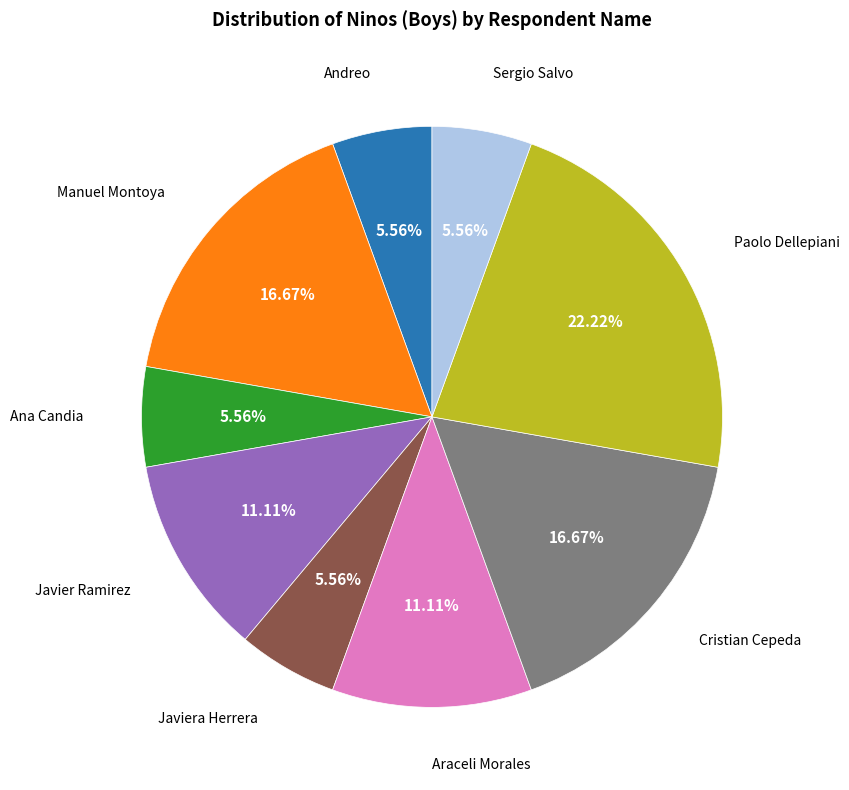

To the nearest percent, what is the difference between the largest and smallest slice percentages?

17%